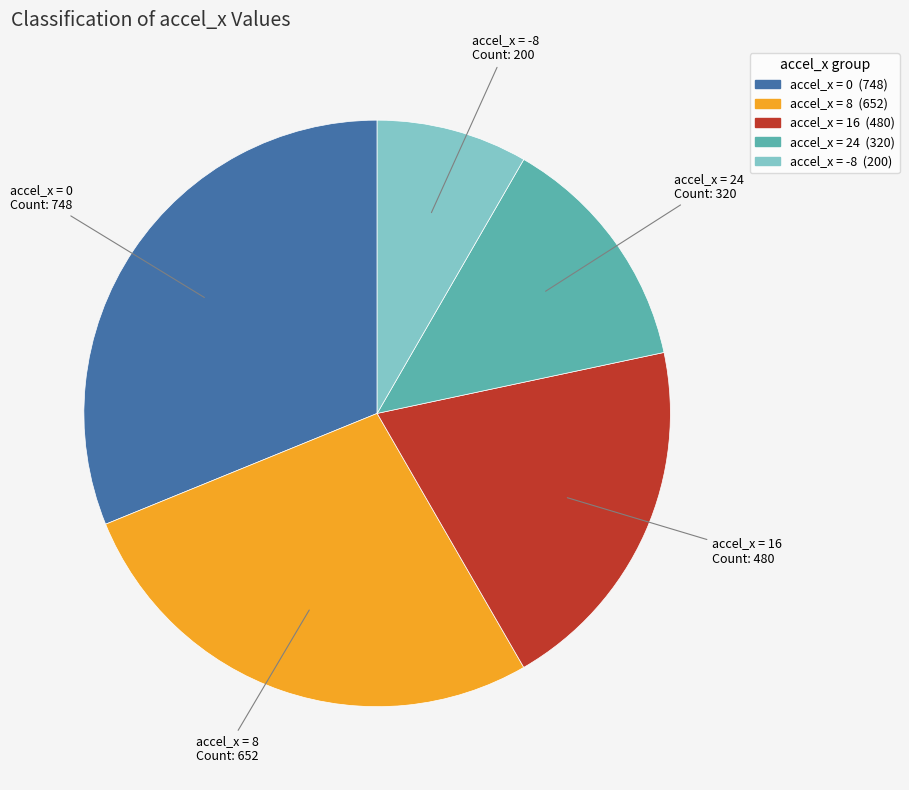

Is there any slice that represents more than half of the pie?

No